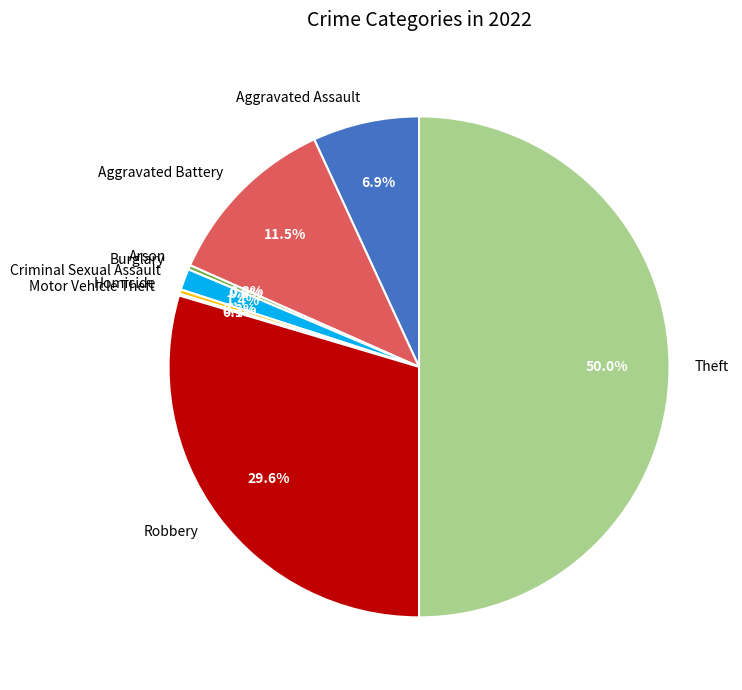

To the nearest percent, what is the average slice percentage?

11%